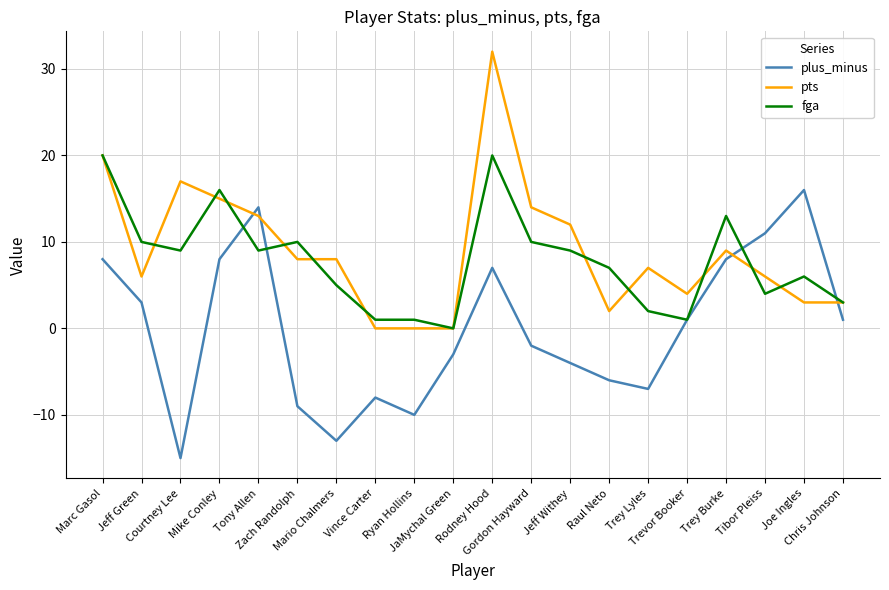

What is the difference between the maximum and minimum values in the pts series?

32